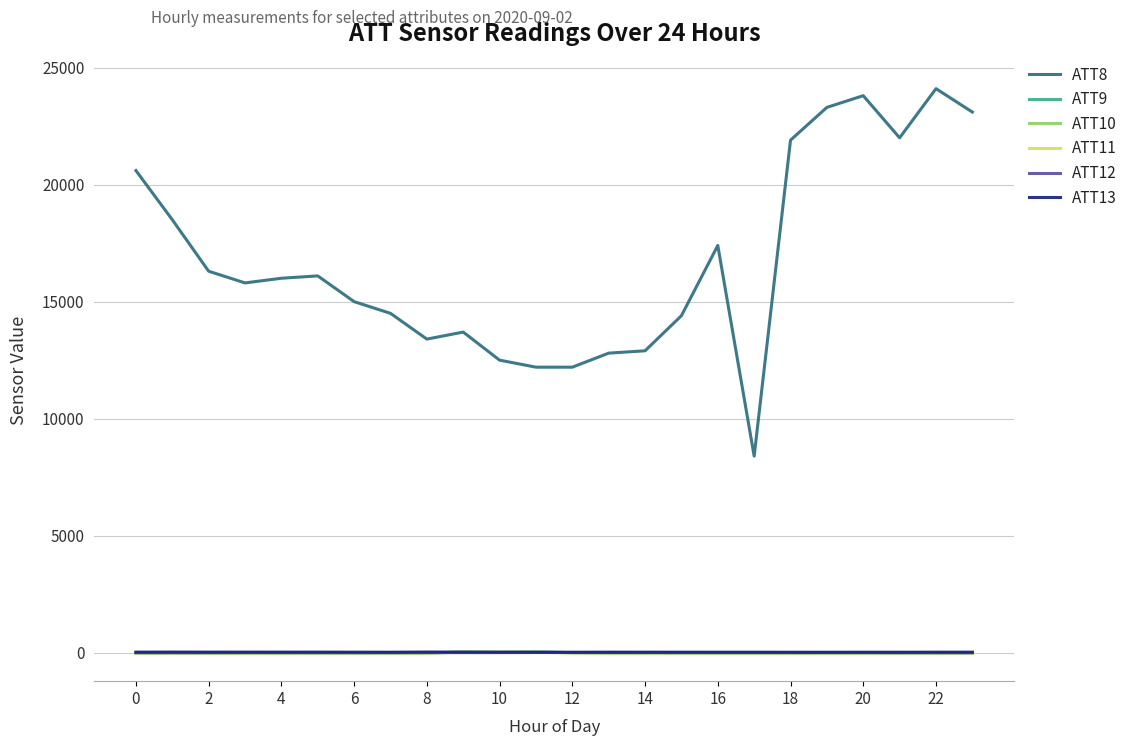

True or false: ATT9 and ATT8 cross at least once.

False